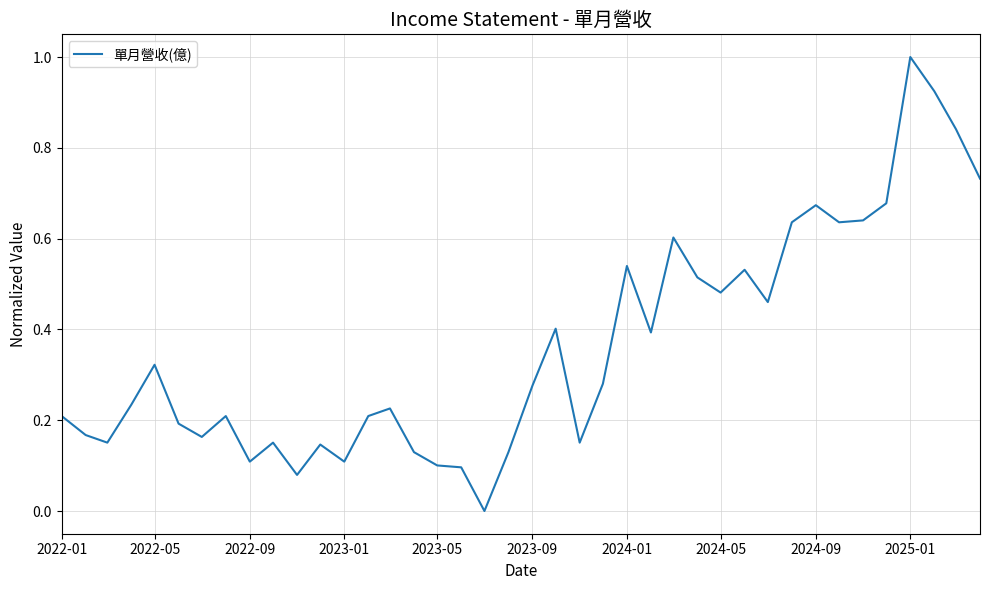

What is the maximum value shown in the chart?

1.0